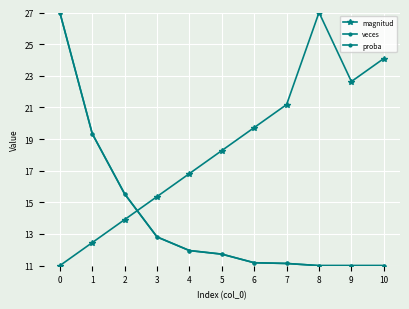

At which category does the chart reach its peak across all series?

8